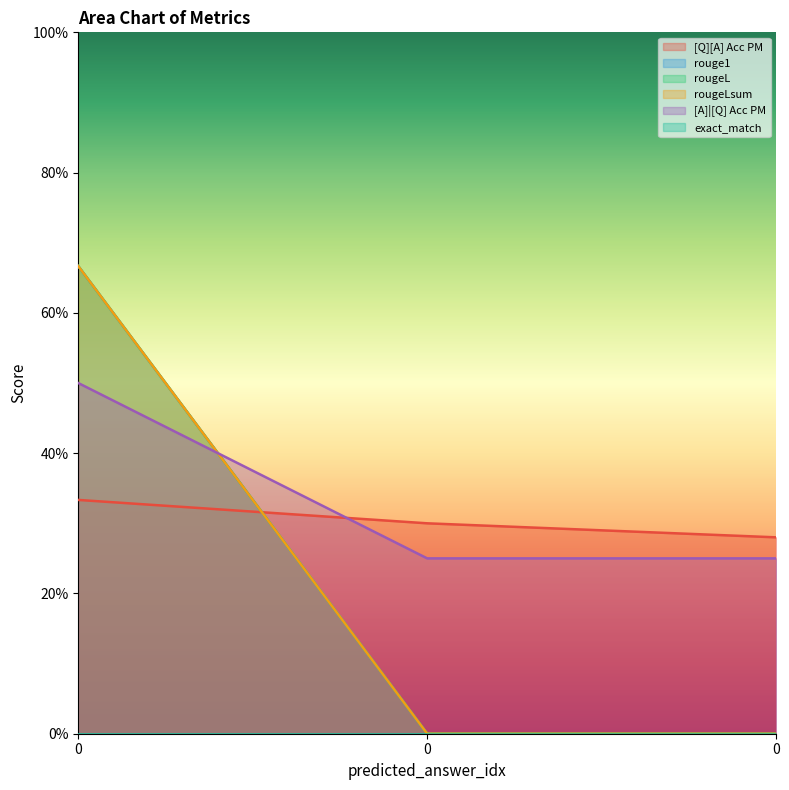

How many values in rouge1 are above zero?

1